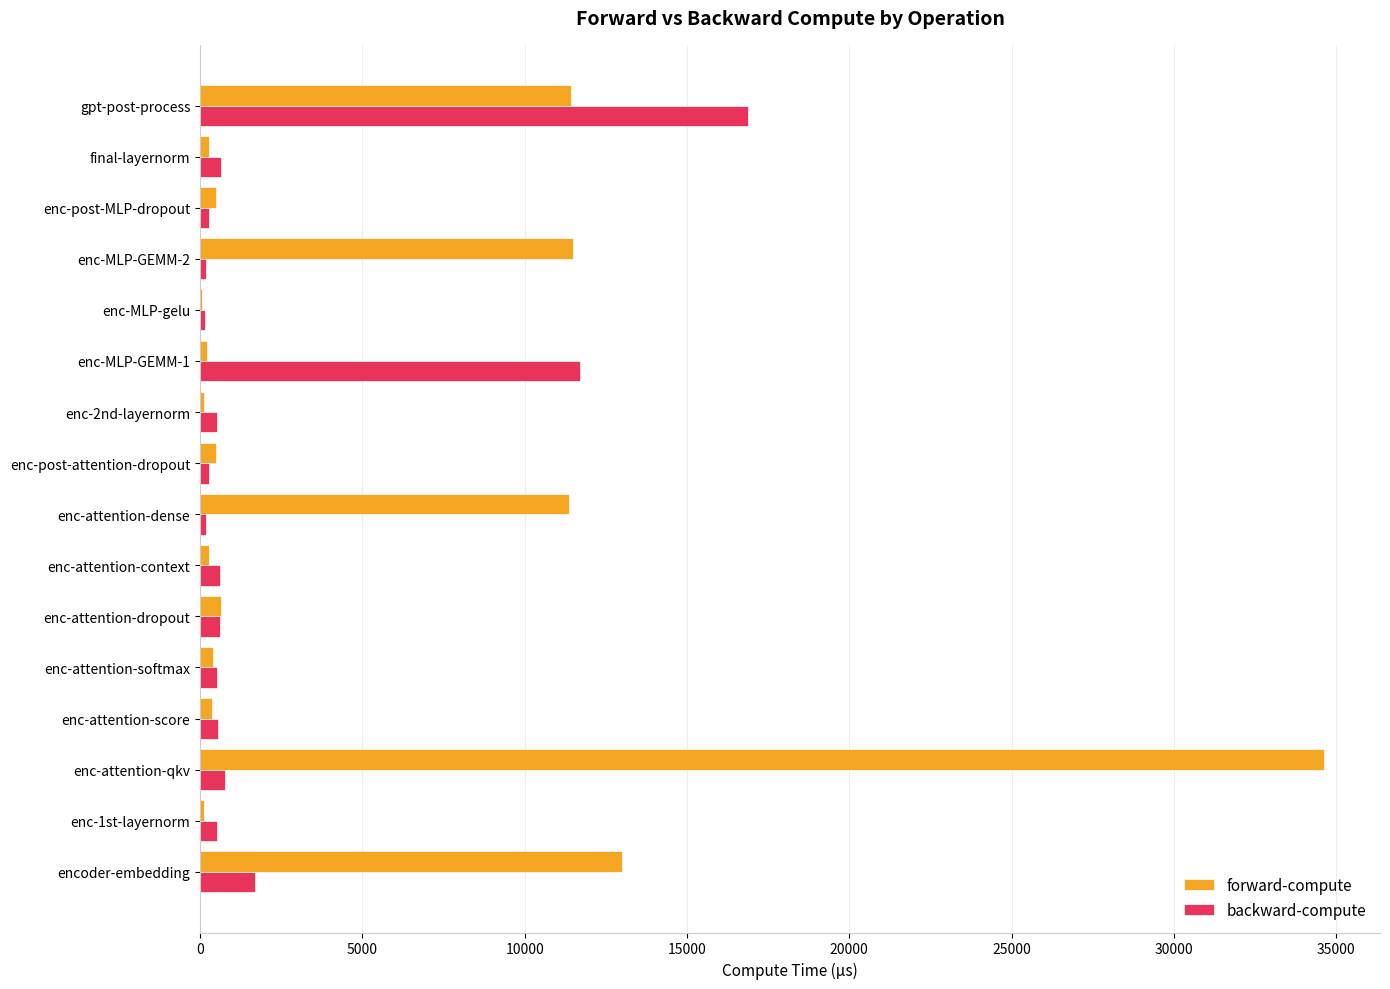

Where is forward-compute nearest to the value 17342?

encoder-embedding